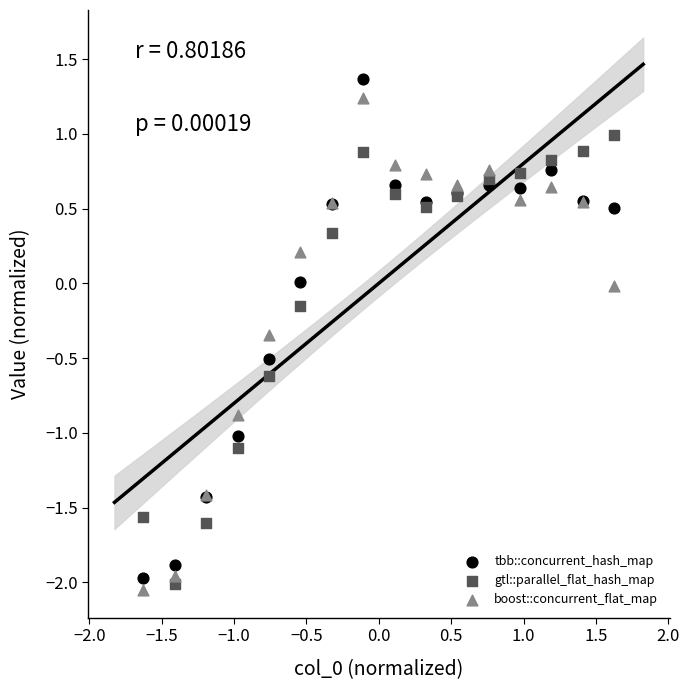

What are all the series names shown in the legend?

tbb::concurrent_hash_map, gtl::parallel_flat_hash_map, boost::concurrent_flat_map